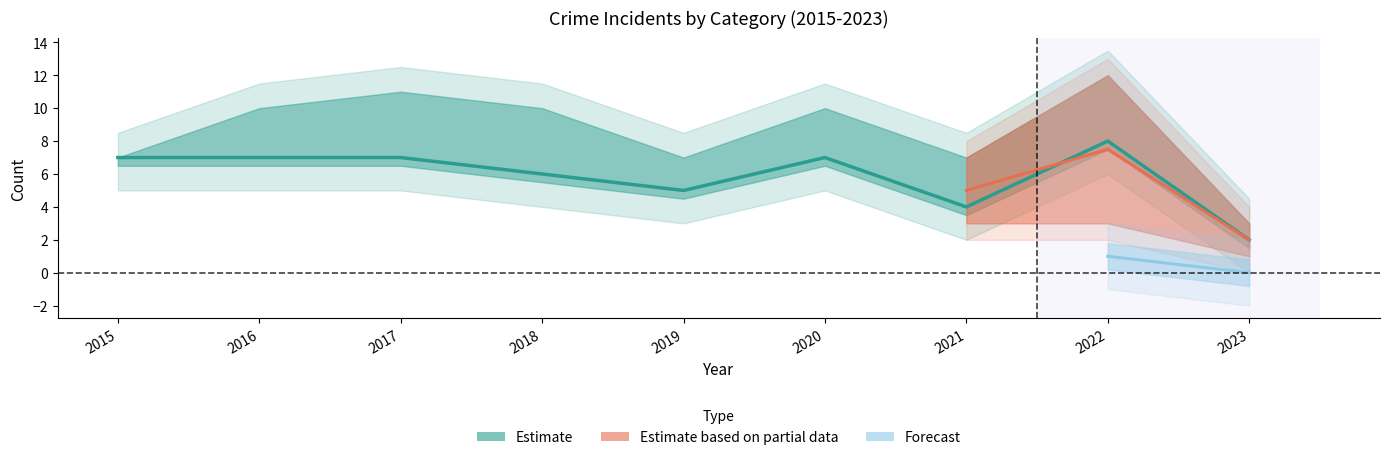

How many lines are shown in the chart?

4